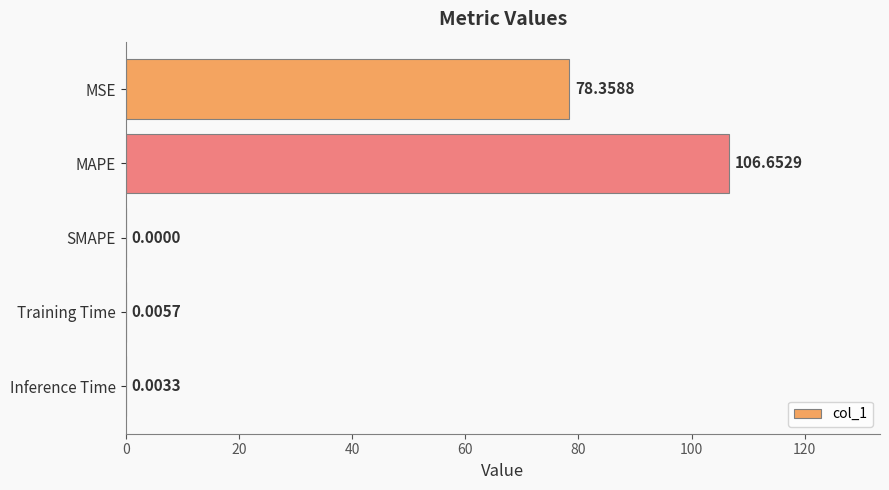

What is the ratio of the value at MAPE to the value at MSE?

1.4